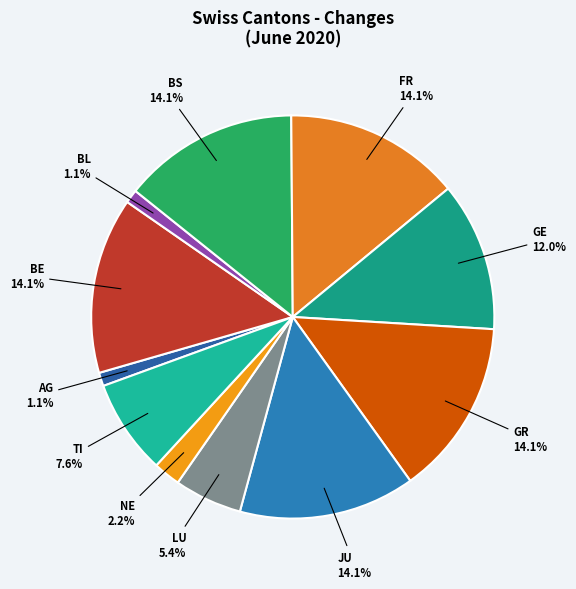

To the nearest percent, what portion does BE represent?

14%